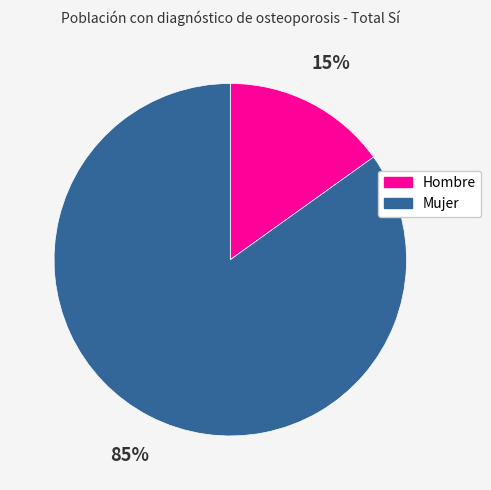

How many segments does this pie chart have?

2